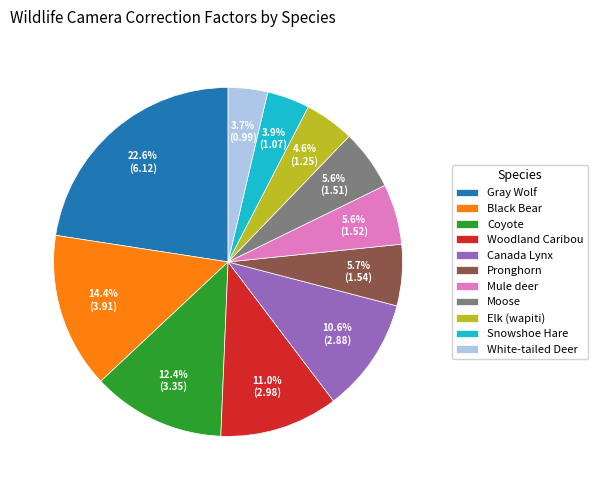

Which has a higher value, Gray Wolf or Mule deer?

Gray Wolf